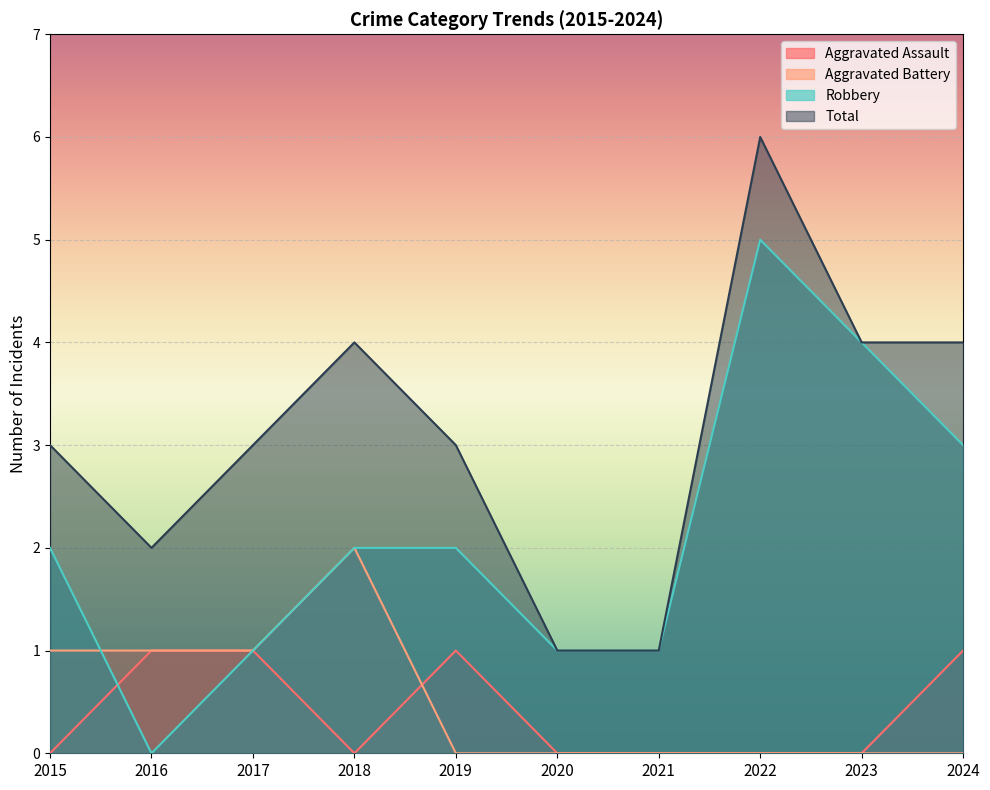

At which category does the chart reach its peak across all series?

2022